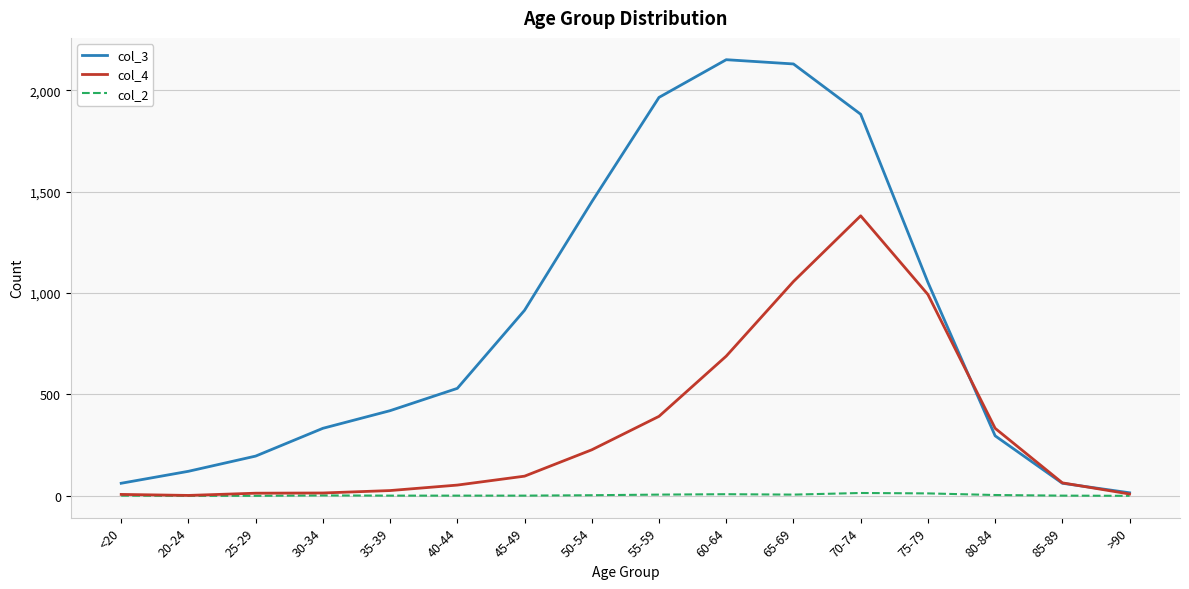

What is the sum of all col_3 values?

13581